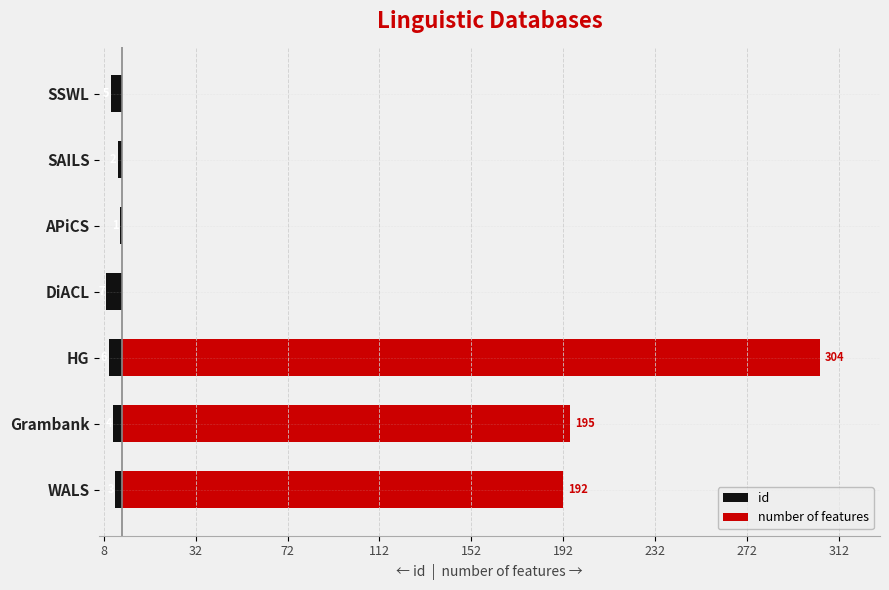

What is the average value of the id series?

-4